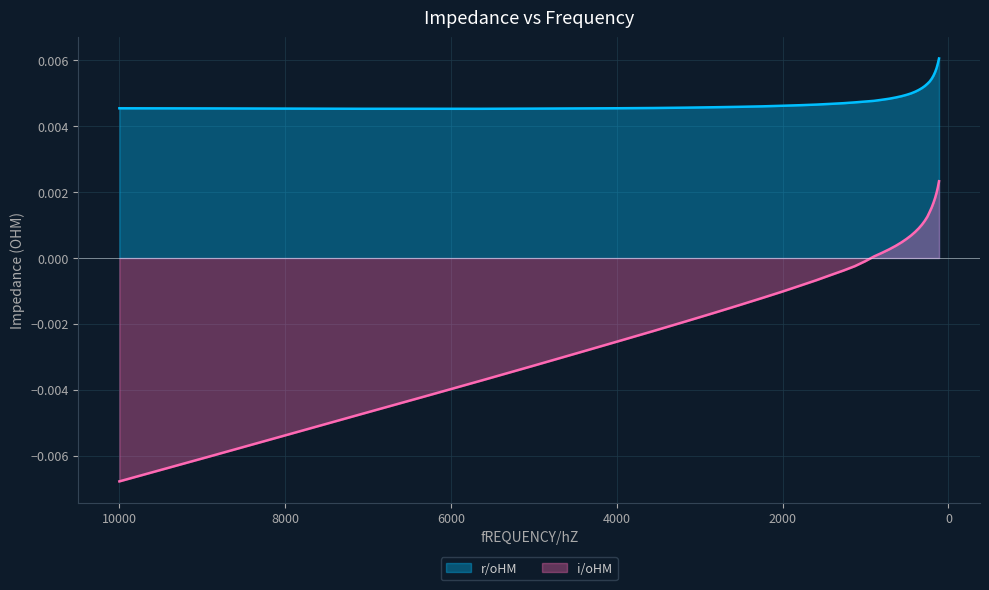

List the series in order of their peak value, lowest first.

i/oHM, r/oHM